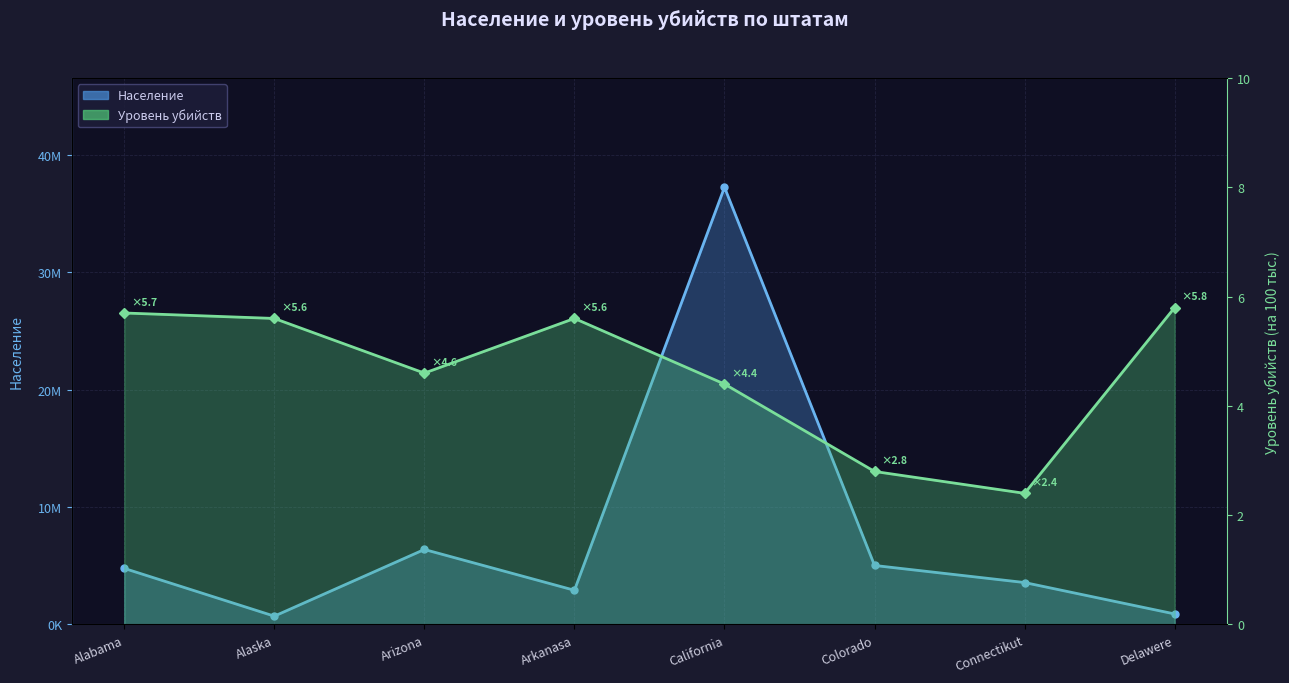

At which label does Население reach its peak?

California